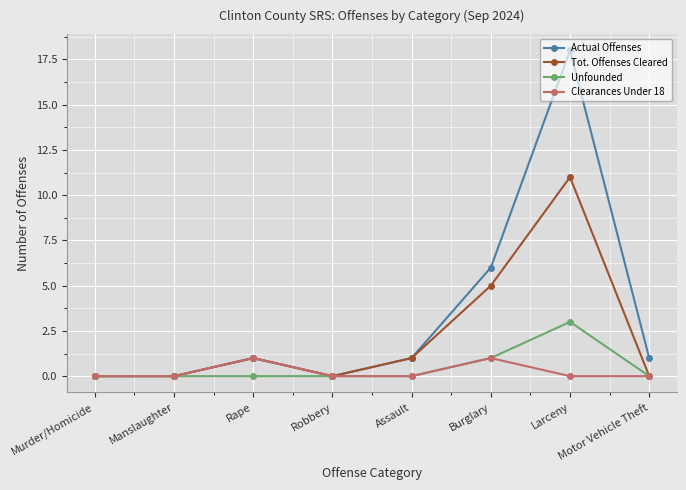

What is the label of the 3rd point from the left?

Rape